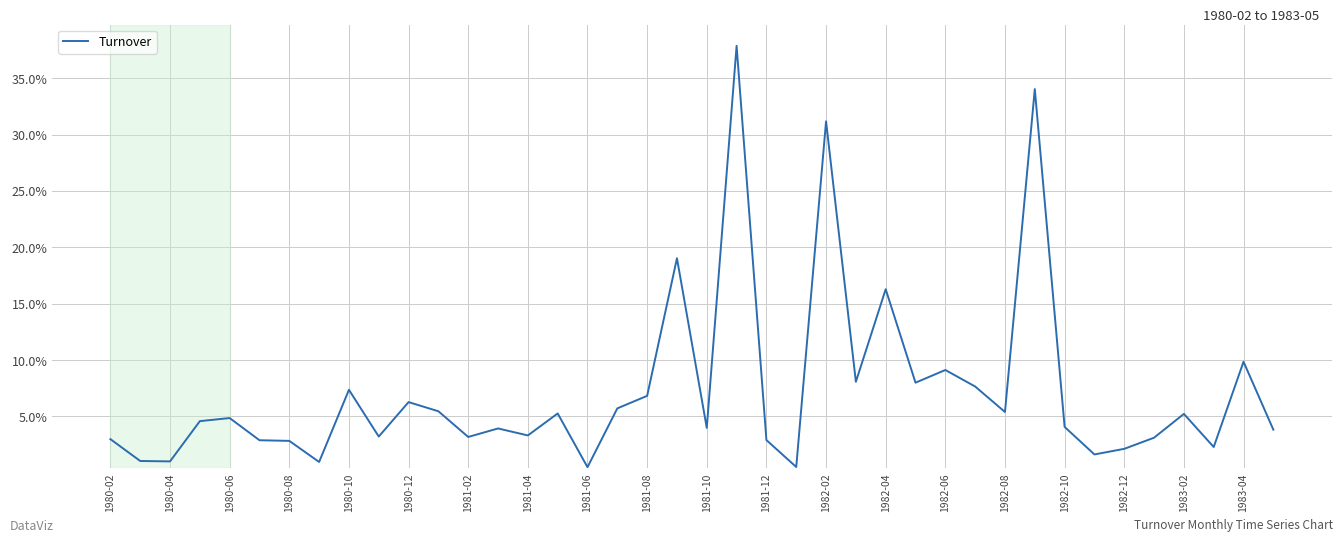

What is the average value?

7.2